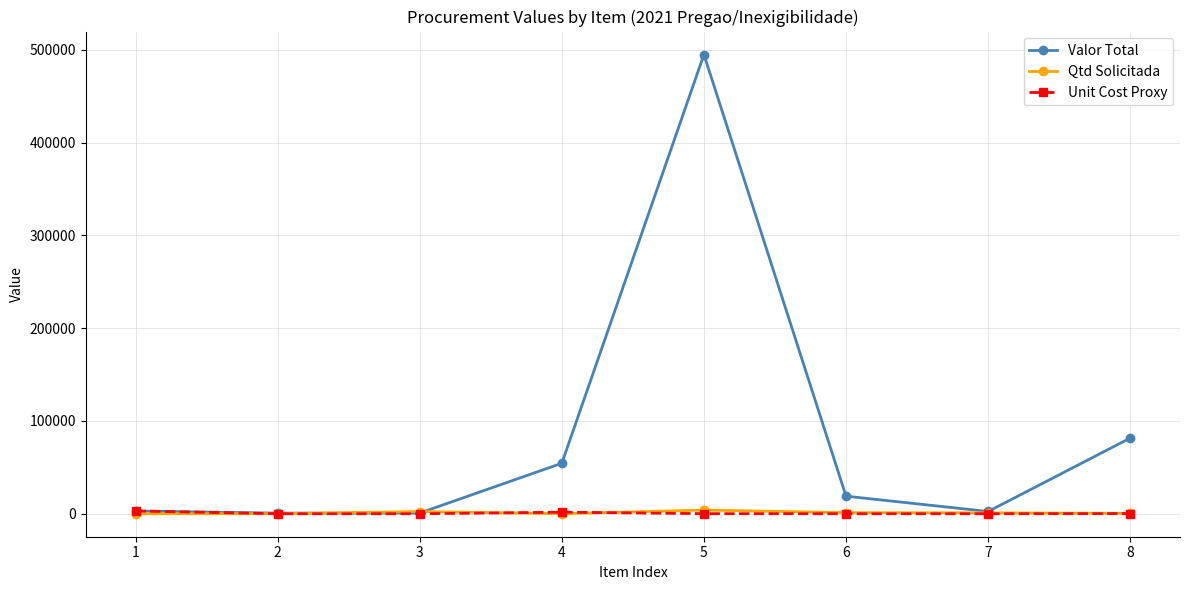

After their last crossing, which series has the higher values: Qtd Solicitada or Valor Total?

Valor Total